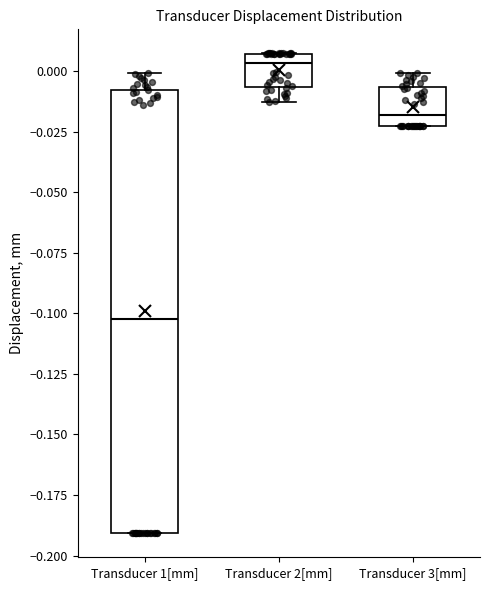

Reading left to right, transcribe this box plot: for each box, give where its median line is, the range the box spans, and where its two whiskers end, as read against the y-axis. The values are not printed on the chart, so give them approximately, as read against the axis.

Transducer 1[mm]: median -0.100, box -0.190 to -0.010, whiskers -0.190 to 0.000
Transducer 2[mm]: median 0.005 (just below the box's upper edge), box -0.005 to 0.005, whiskers -0.015 to 0.005
Transducer 3[mm]: median -0.020, box -0.025 to -0.005, whiskers -0.025 to 0.000